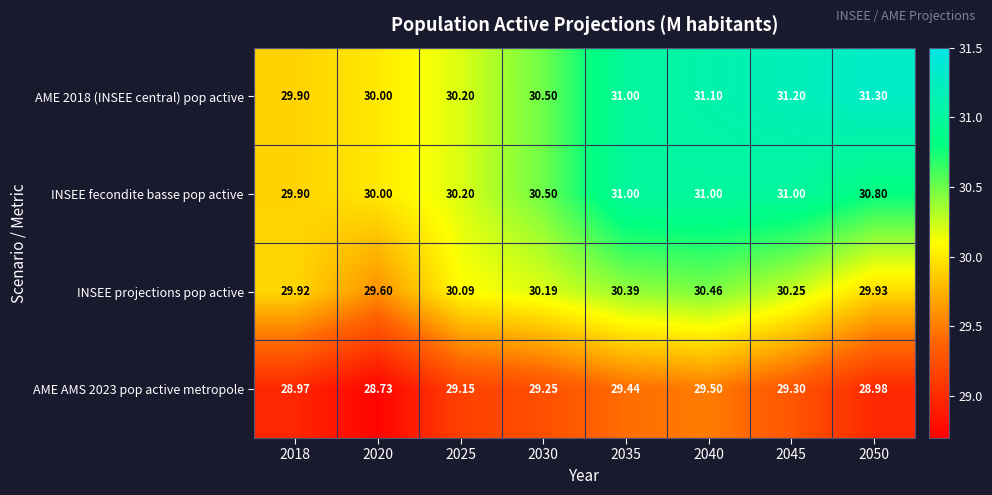

Is the value of AME 2018 (INSEE central) pop active at 2030 greater than the value of INSEE fecondite basse pop active at 2025?

Yes